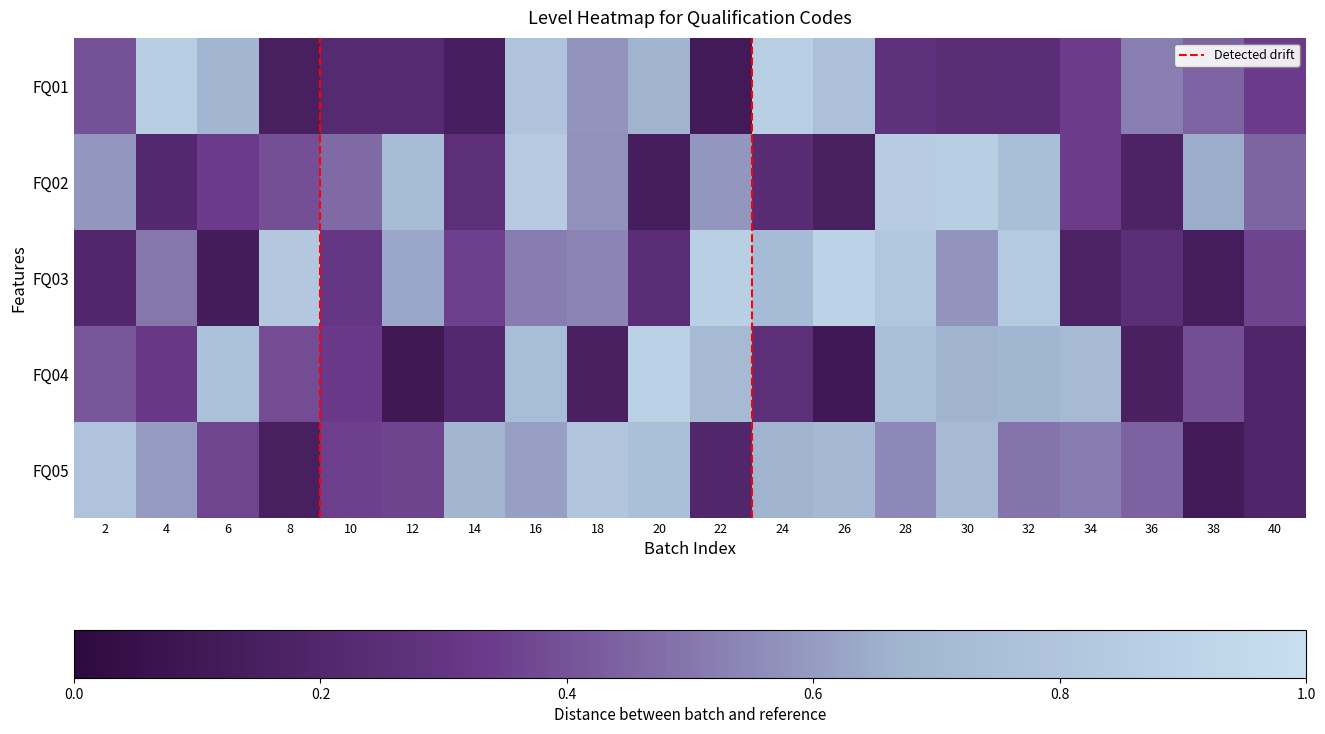

Which series changed the most between 10 and 12?

FQ03